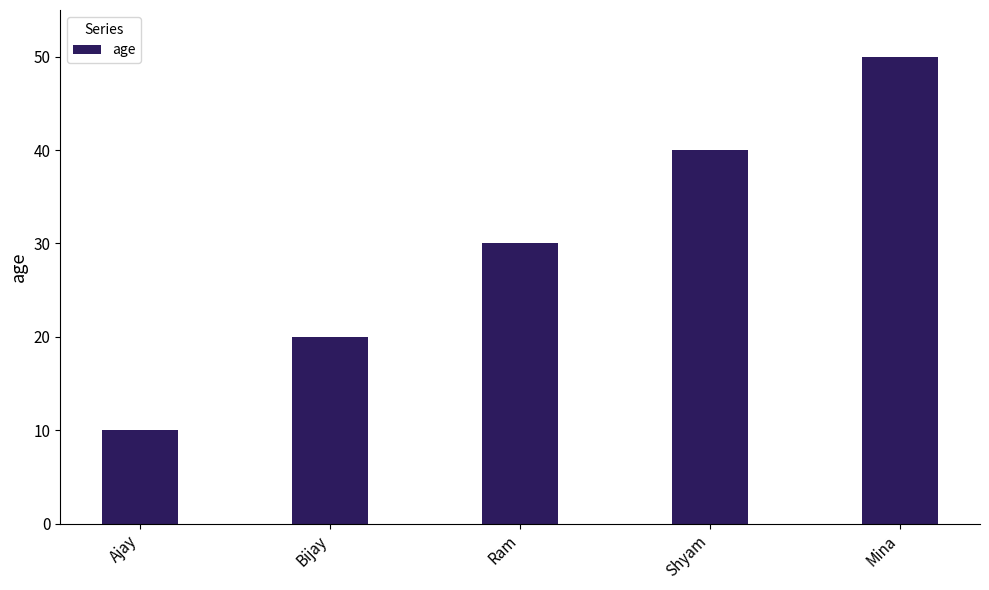

Is it true that the value at Mina is 50?

True